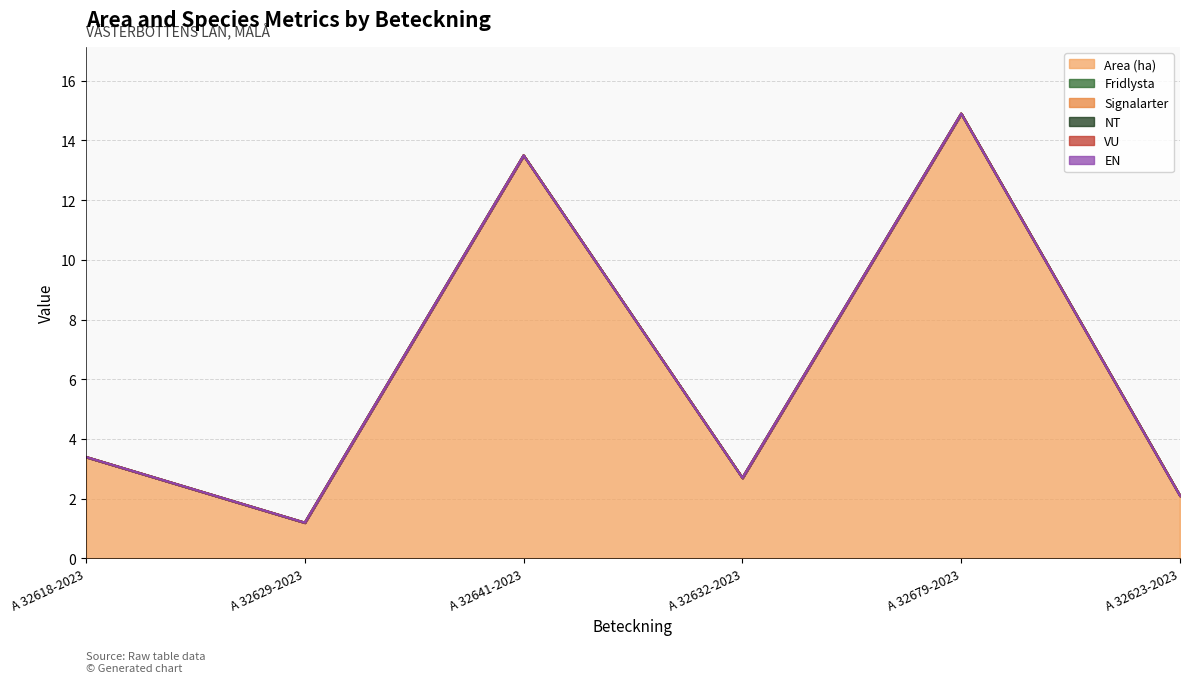

Does the chart have visible grid lines?

Yes